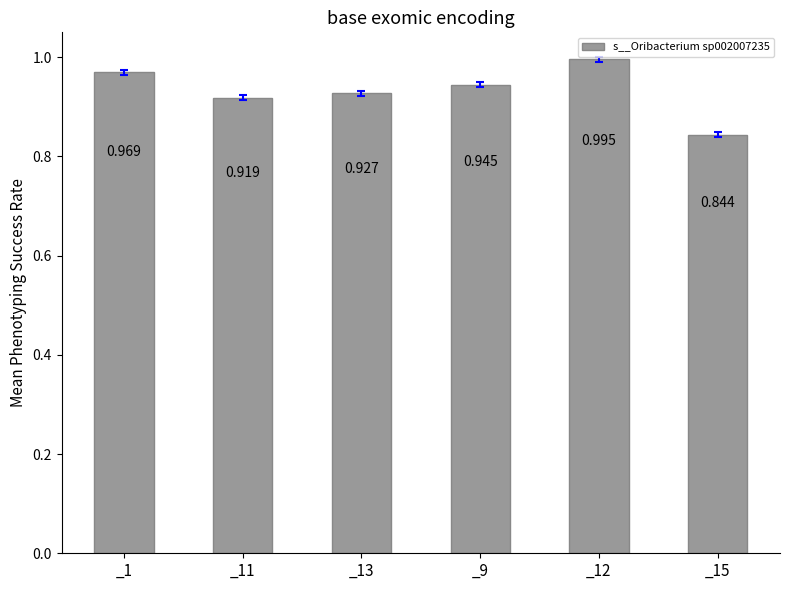

Rank the categories by value from highest to lowest.

_12, _1, _9, _13, _11, _15